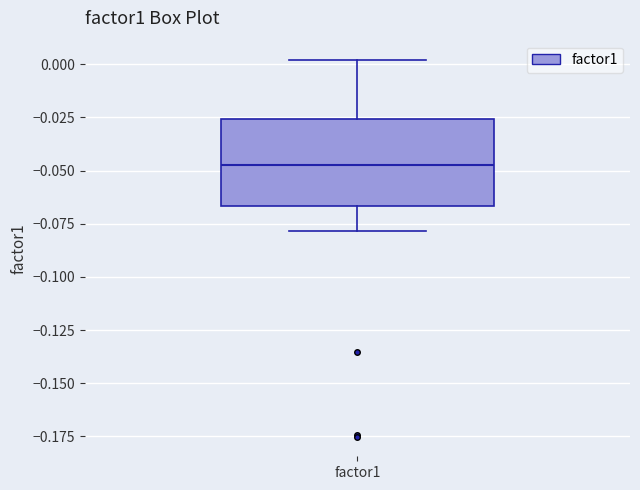

Read this box plot against the y-axis: the position of the median line, the range covered by the box, and the ends of both whiskers. The values are not printed on the chart, so give them approximately, as read against the axis.

median -0.045, box -0.065 to -0.025, whiskers -0.080 to 0.000